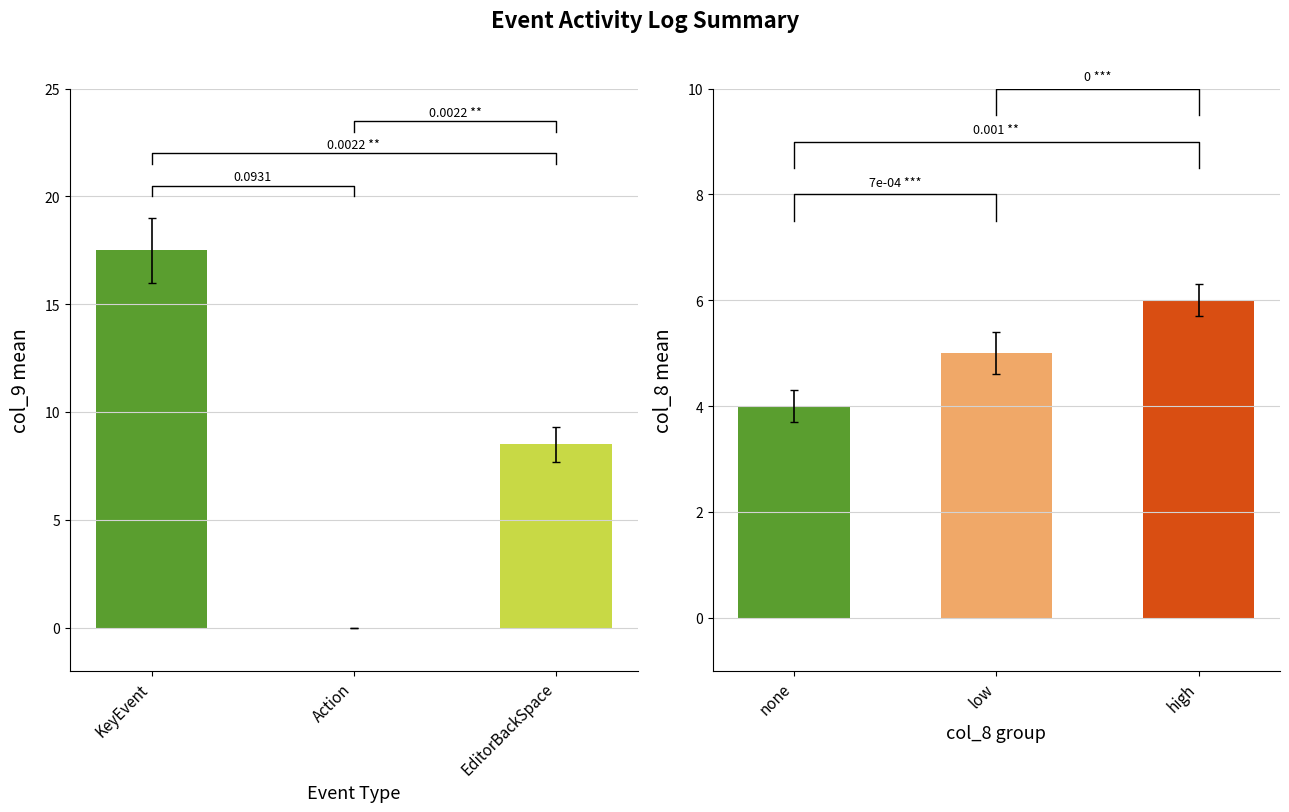

Which label corresponds to the largest value in the chart?

KeyEvent